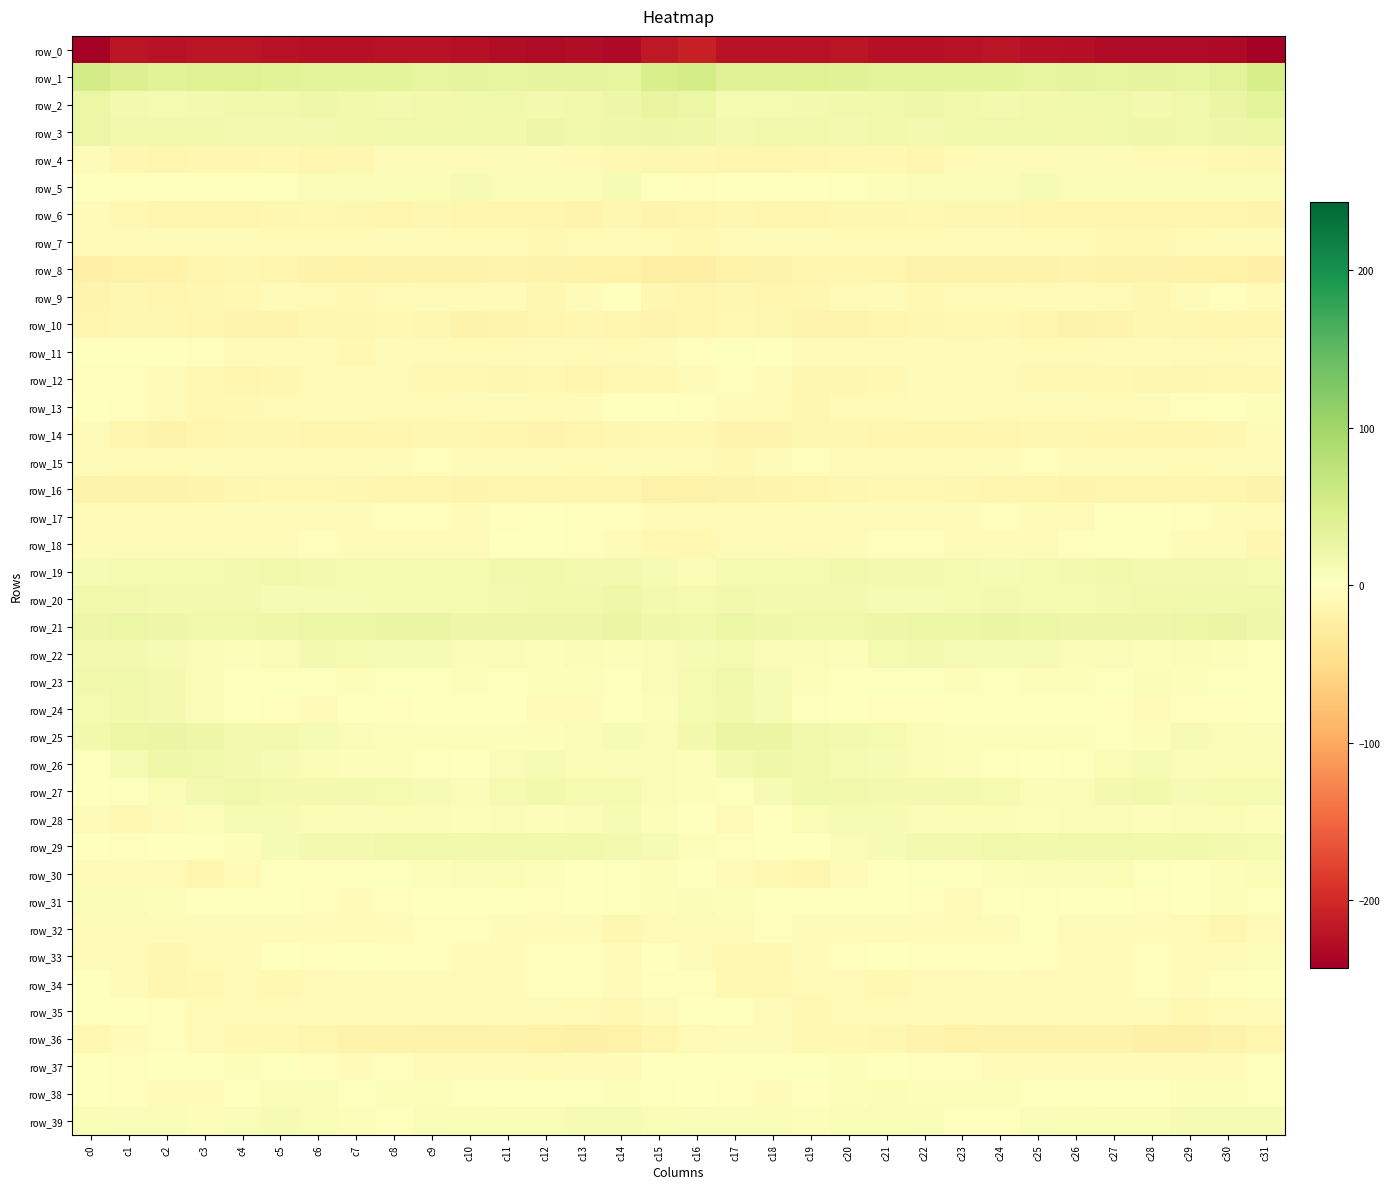

Which series has the largest range (max minus min)?

row_0